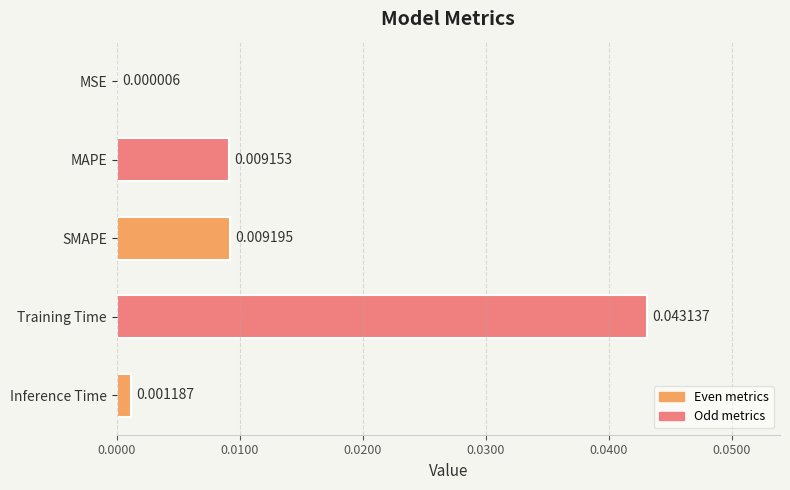

At which label is the value closest to 0?

MSE